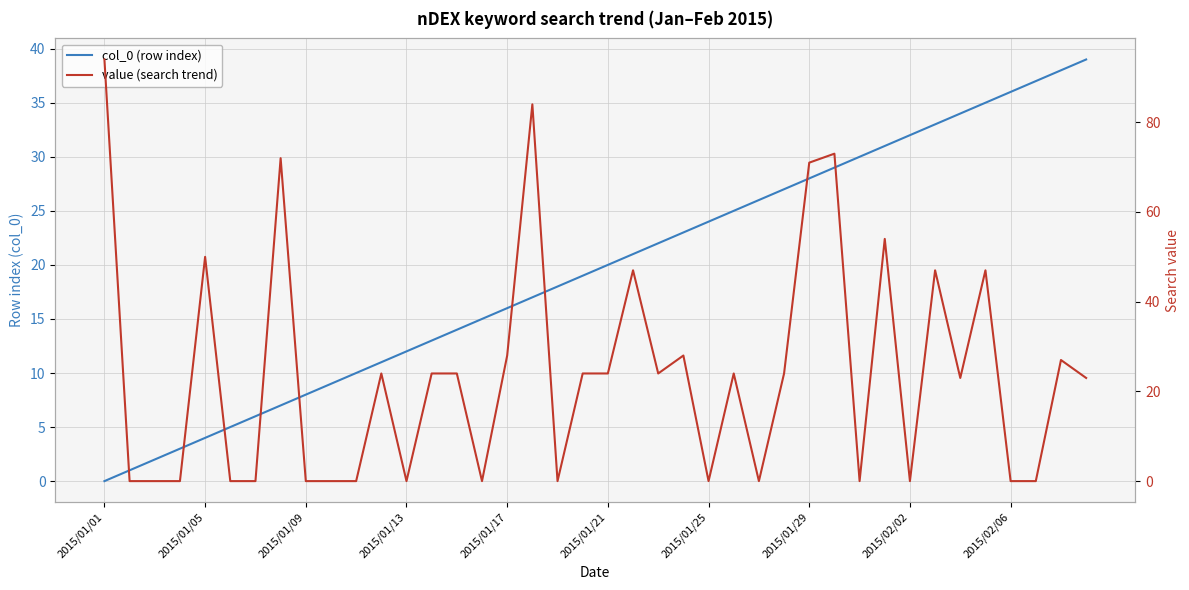

What position from the left is 19?

20